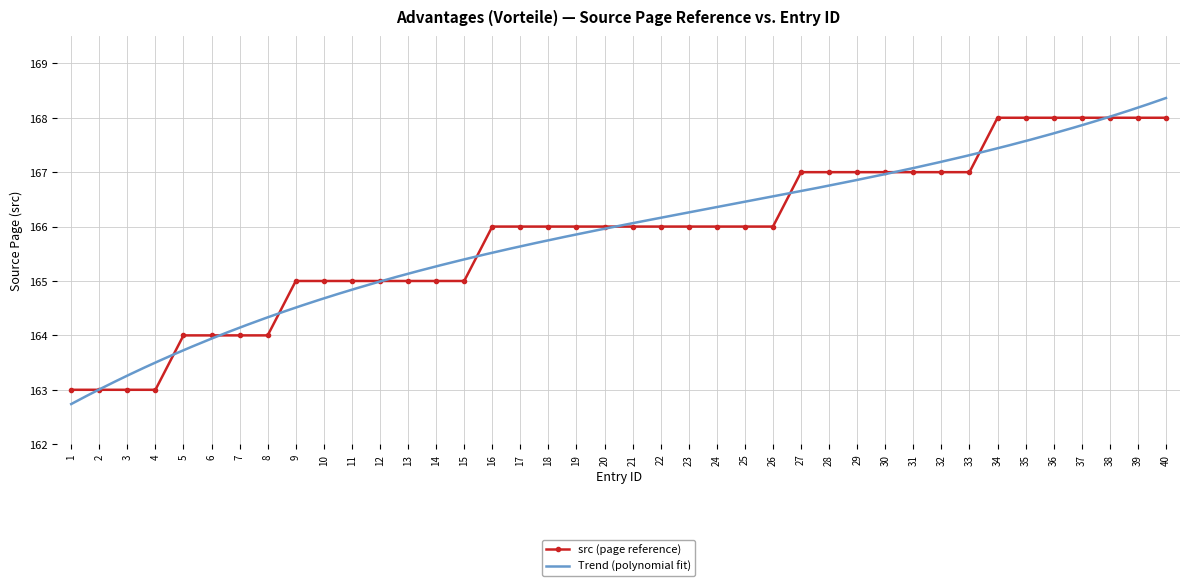

At which label does the data first exceed 166?

27